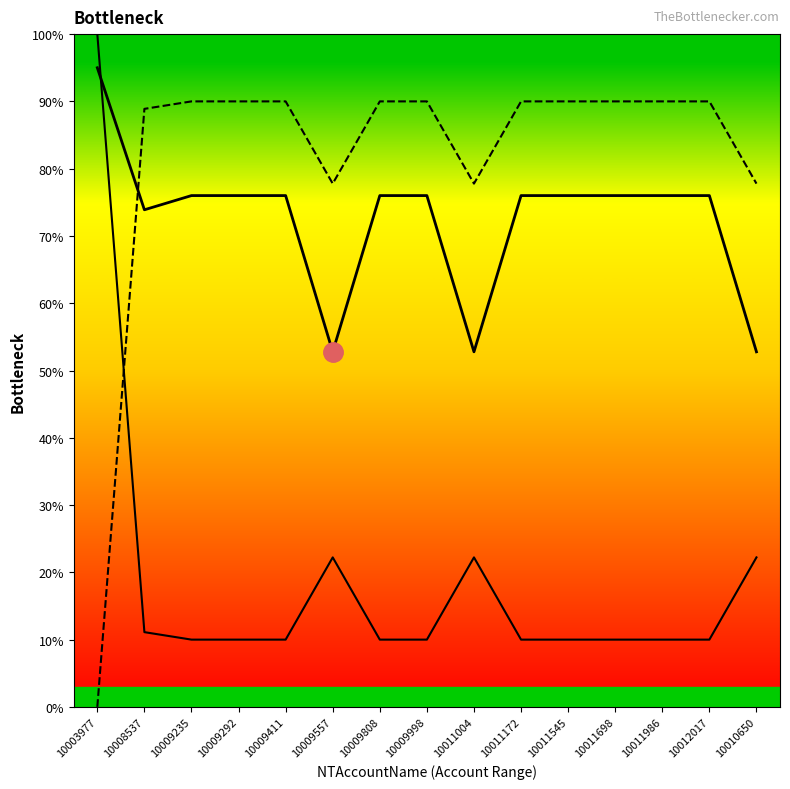

True or false: Physician and Bottleneck % cross at least once.

True